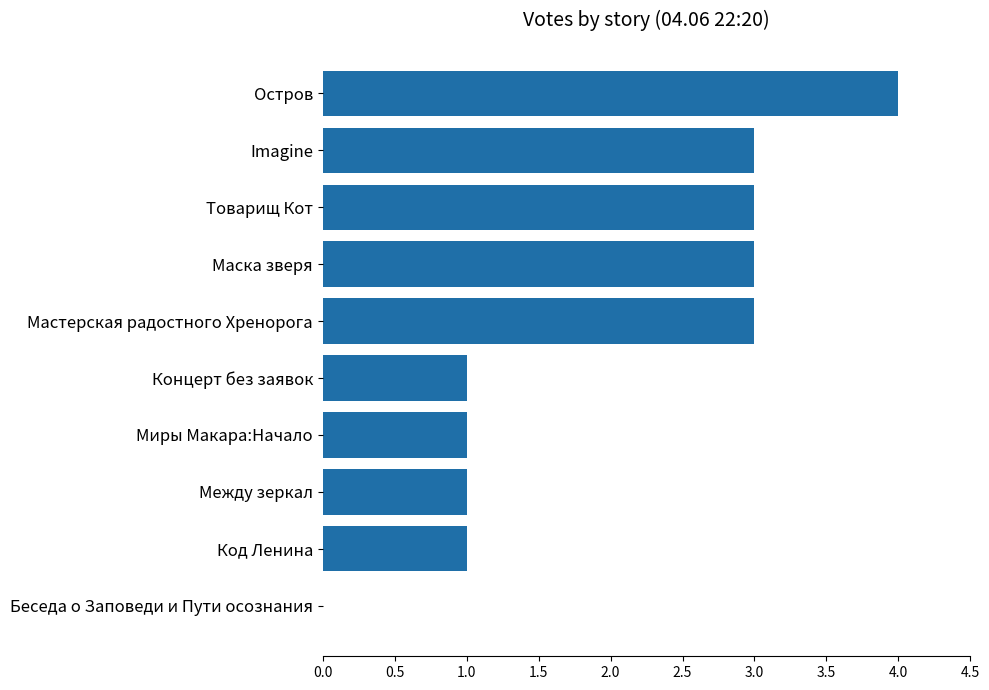

Is it true that the value at Товарищ Кот is 2?

False